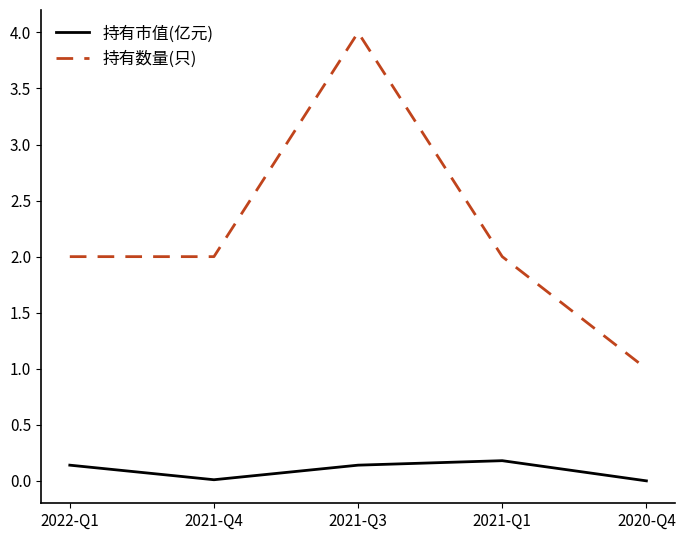

List the series in order of their peak value, lowest first.

持有市值(亿元), 持有数量(只)